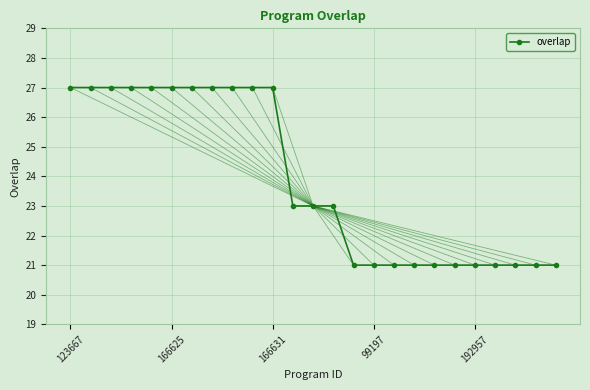

Does the chart have visible grid lines?

Yes